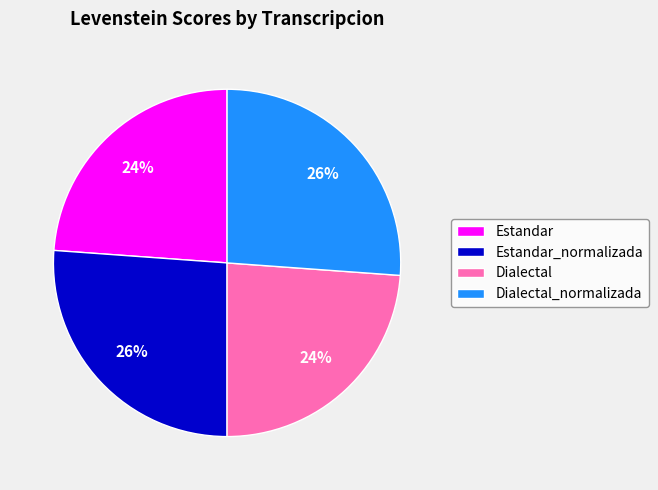

How many segments does this pie chart have?

4